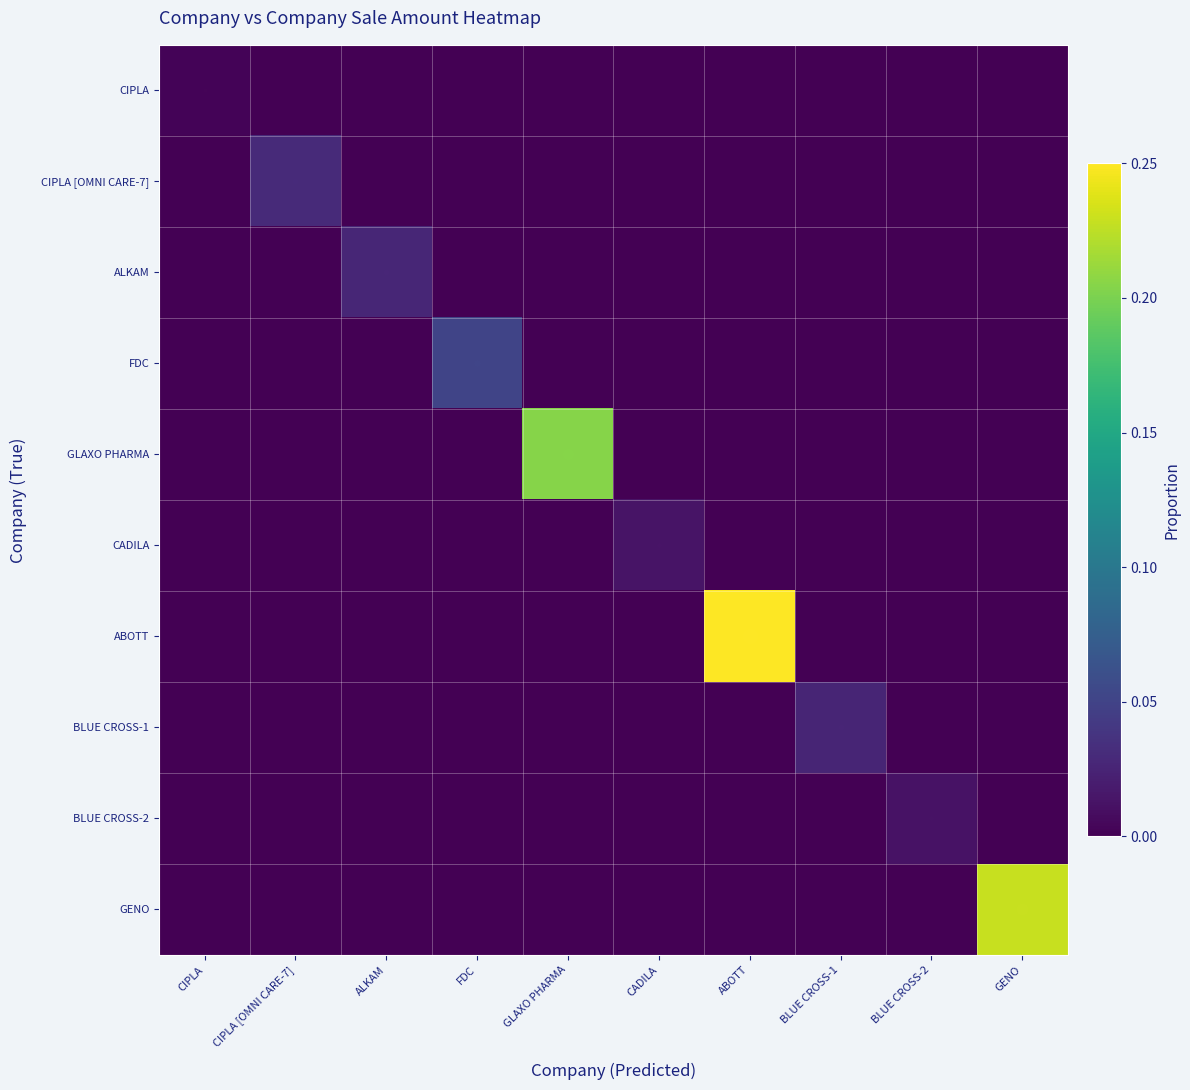

What is the spread (max minus min) of values at ABOTT?

0.4